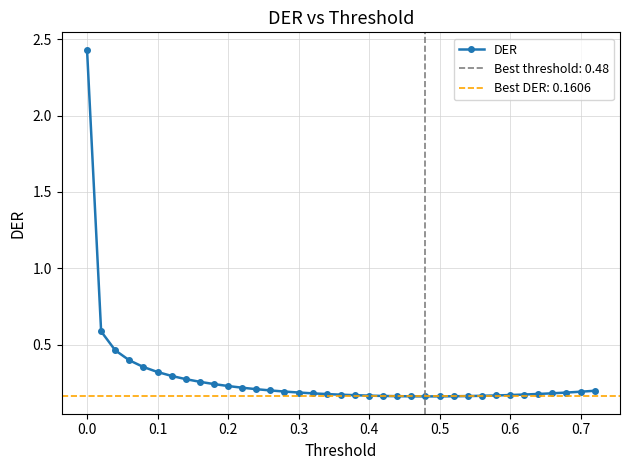

Is it true that DER equals 0.2 at 0.3?

True